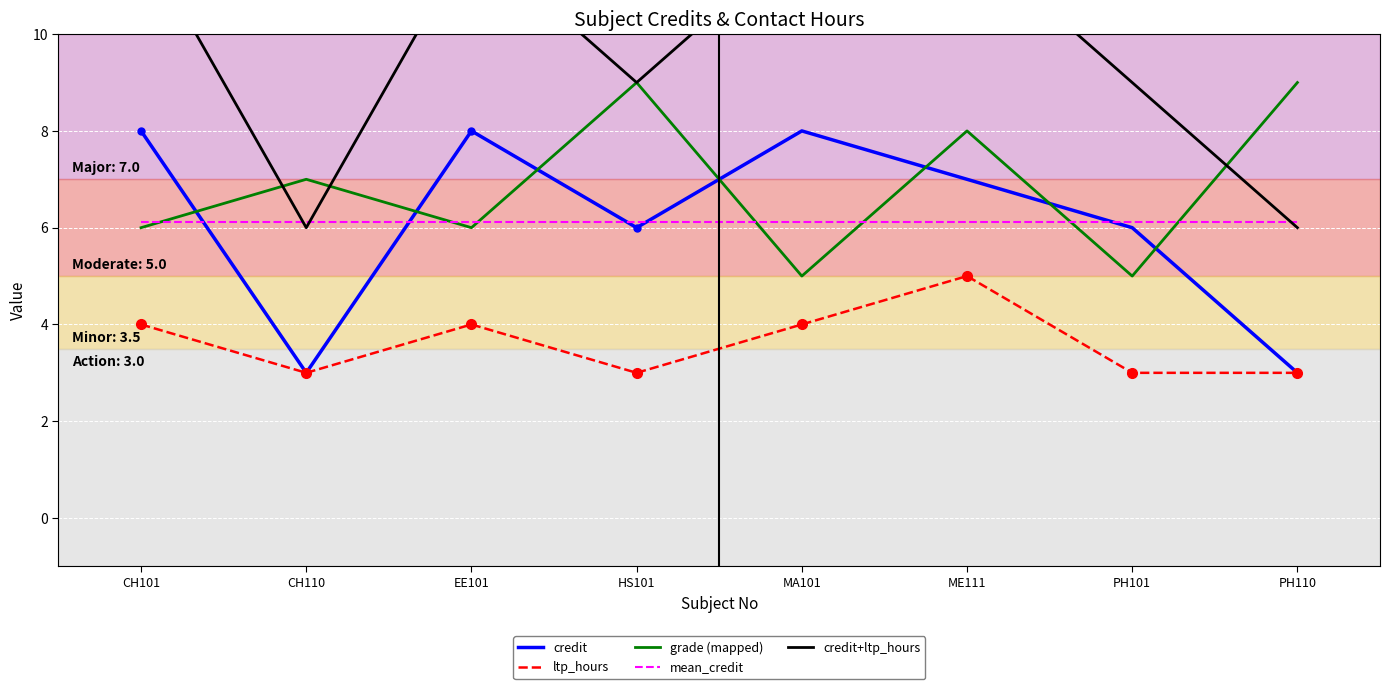

What is the total value across all series at PH110?

27.1